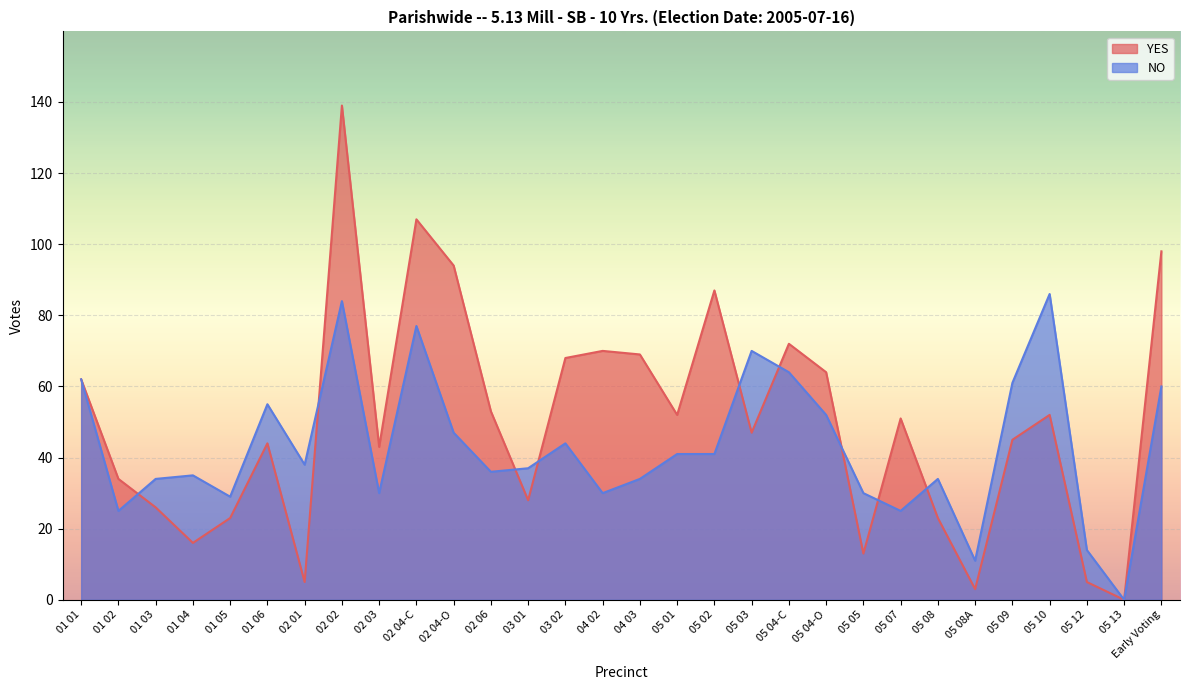

In YES, how many points are higher than both neighbors (excluding endpoints)?

8